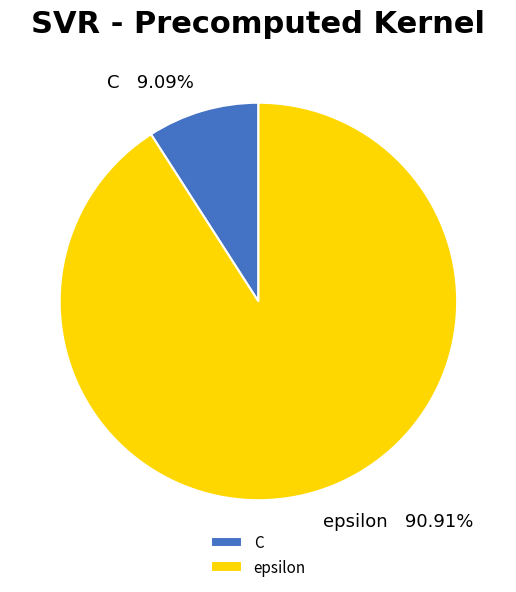

Rank the categories by value from highest to lowest.

epsilon, C